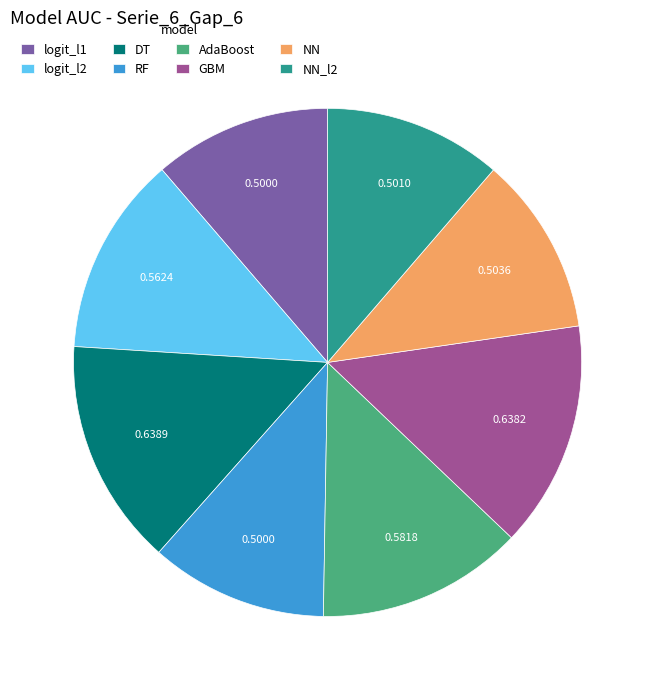

Does any single category account for the majority?

No